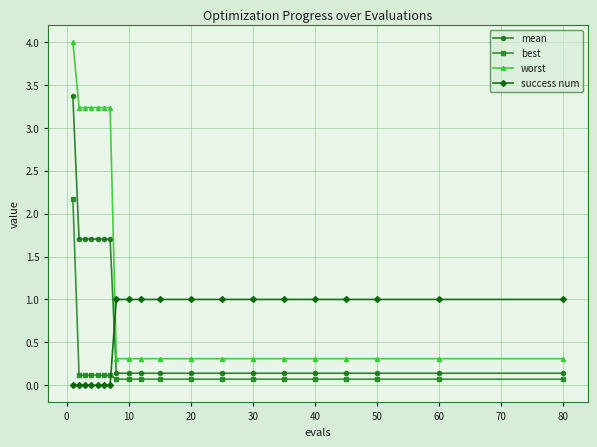

Does the chart display data point markers on the line(s)?

Yes